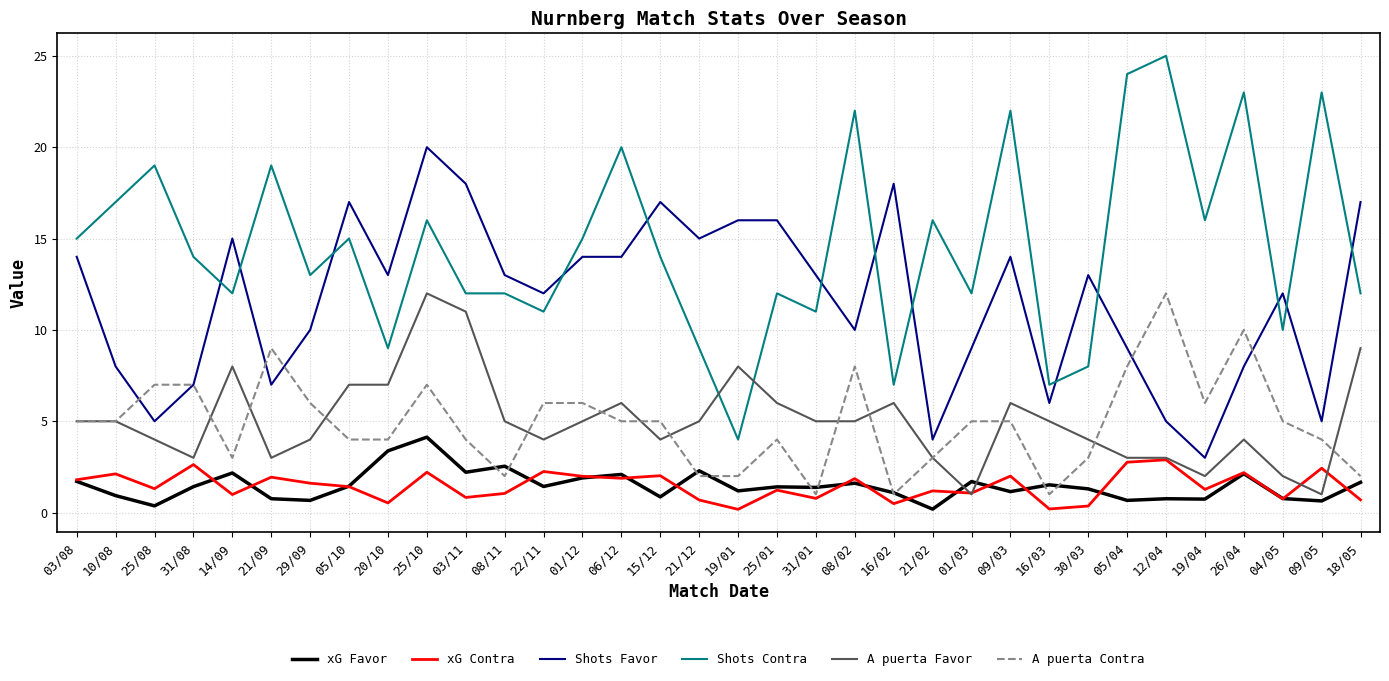

True or false: A puerta Contra has more than 2 points higher than both neighbors.

True